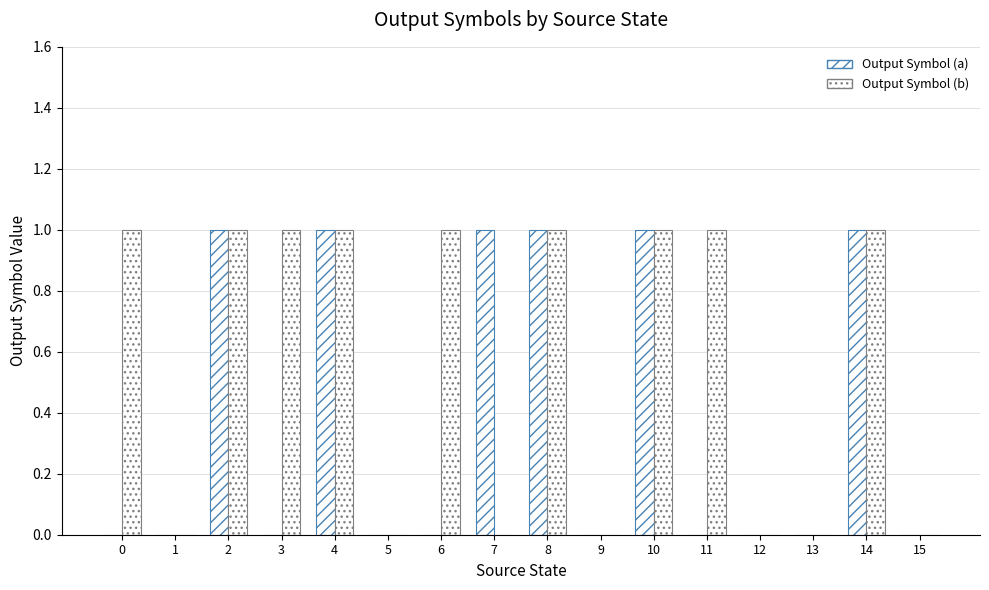

Are the bars horizontal?

No